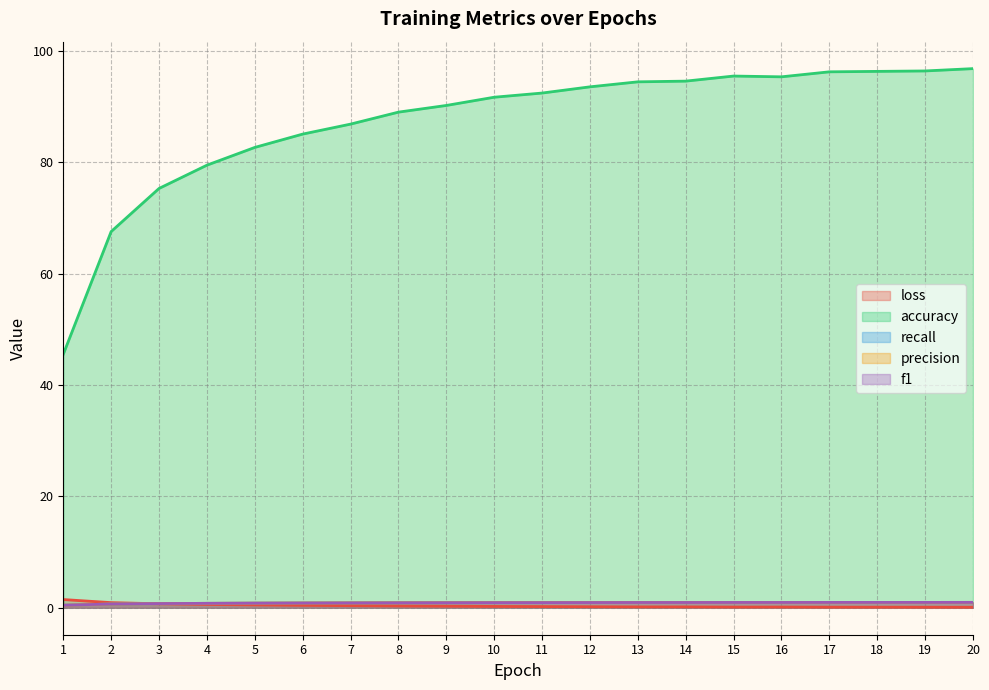

Which series has the widest spread of values?

accuracy